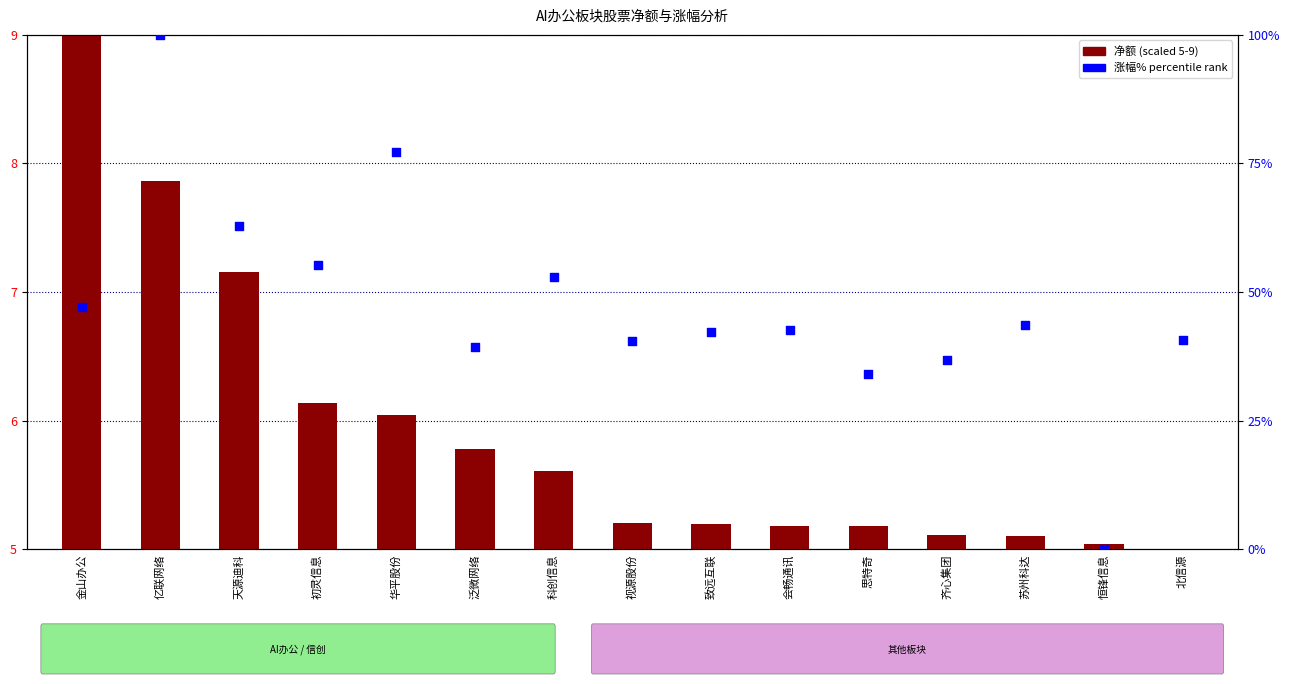

Which series has the largest Y range (max minus min)?

涨幅% (rank)